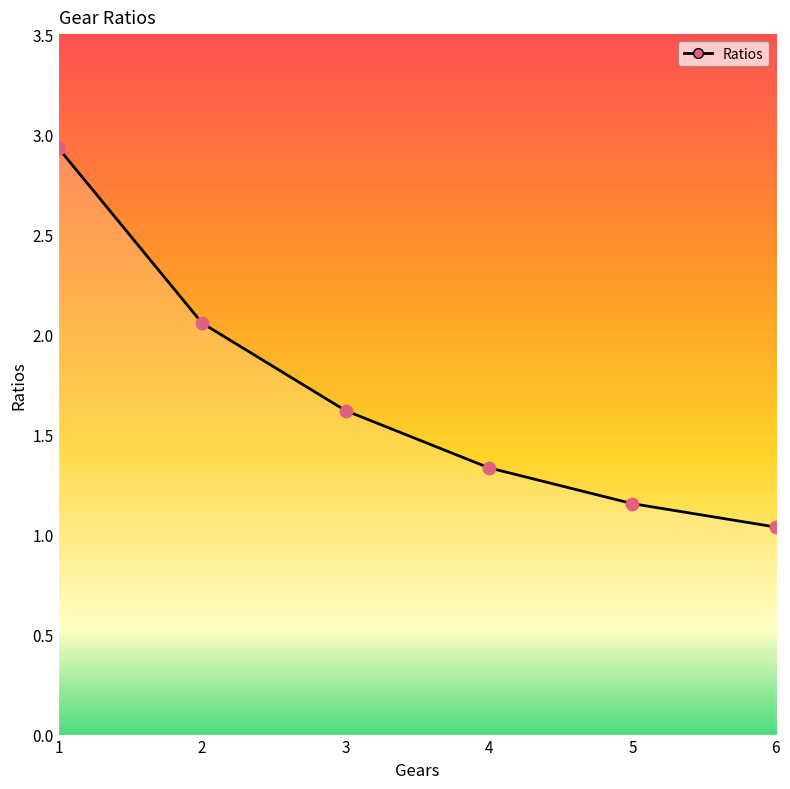

What is the change in value from 1 to 3?

-1.3